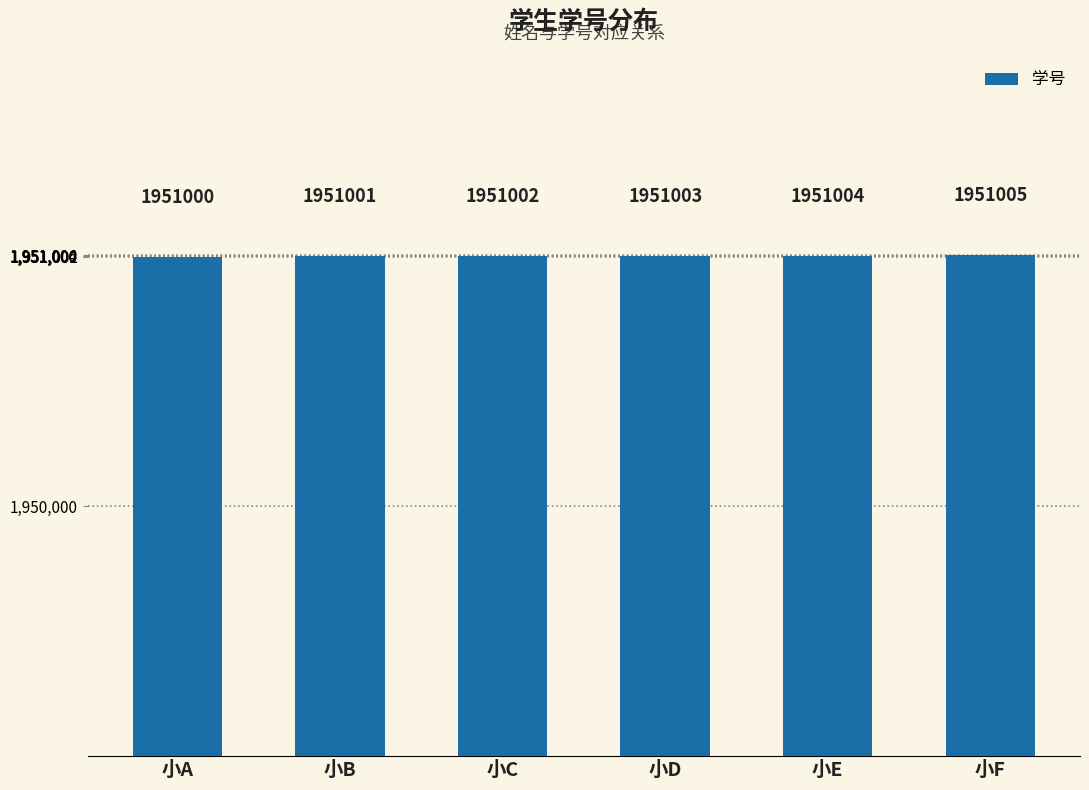

Between 小E and 小D, which is larger?

小E